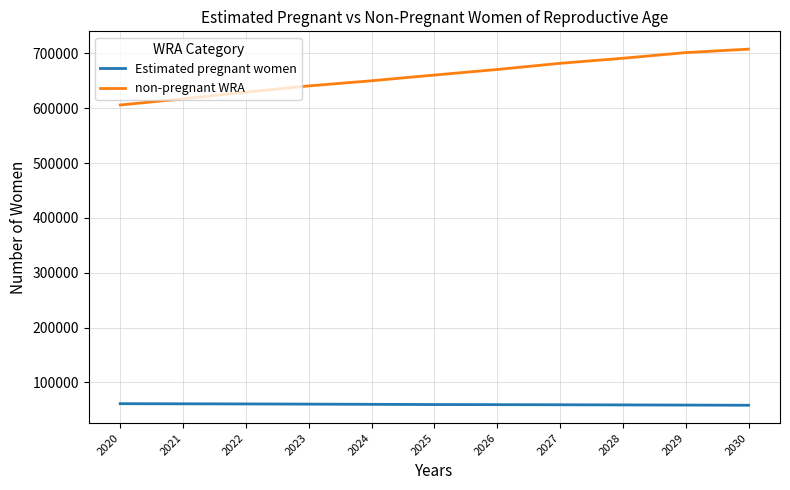

Is it true that Estimated pregnant women equals 26975.1 at 2024?

False